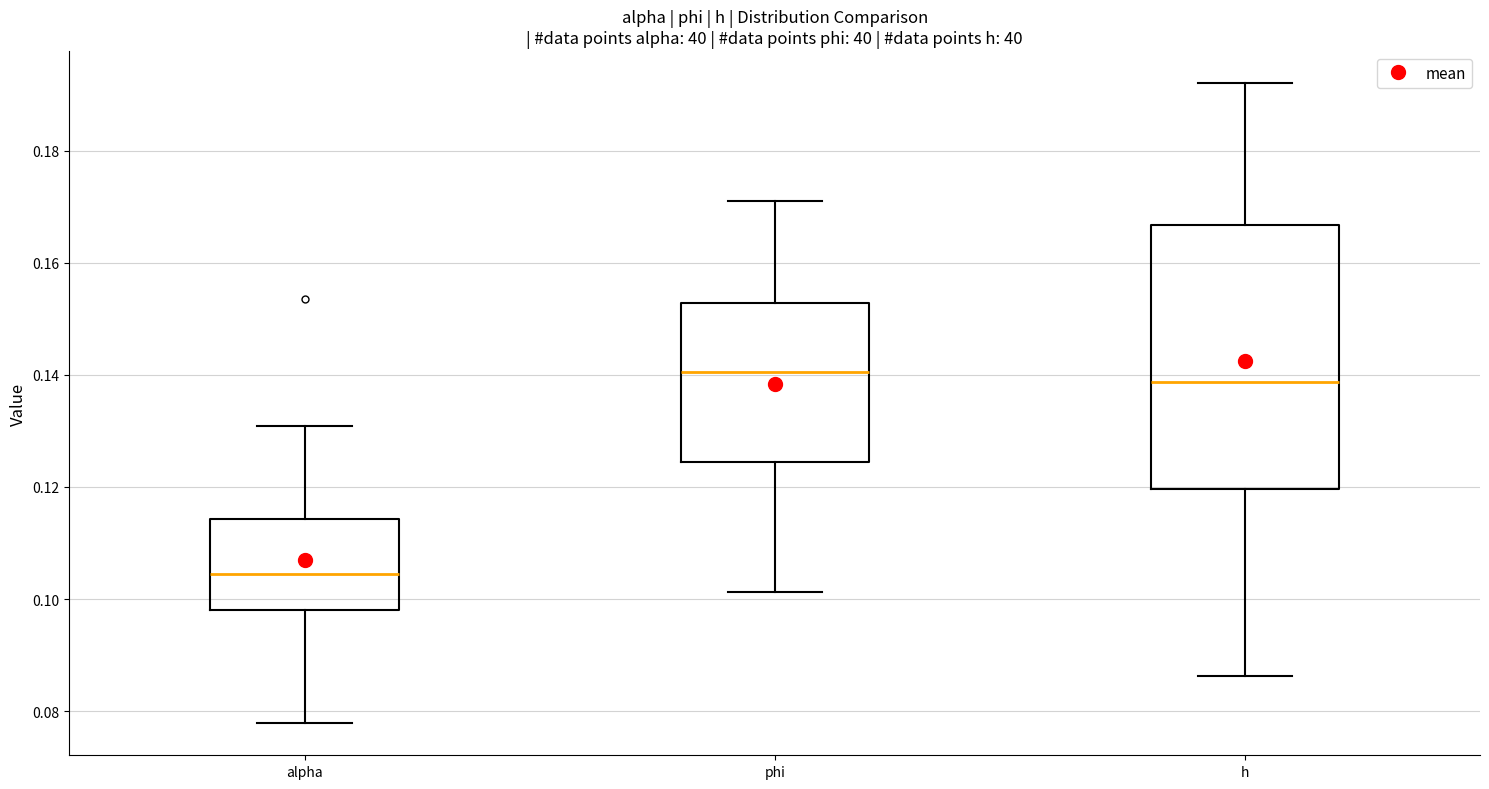

Where is the lower edge of the box for alpha on the y-axis? The values are not printed on the chart, so give them approximately, as read against the axis.

0.098